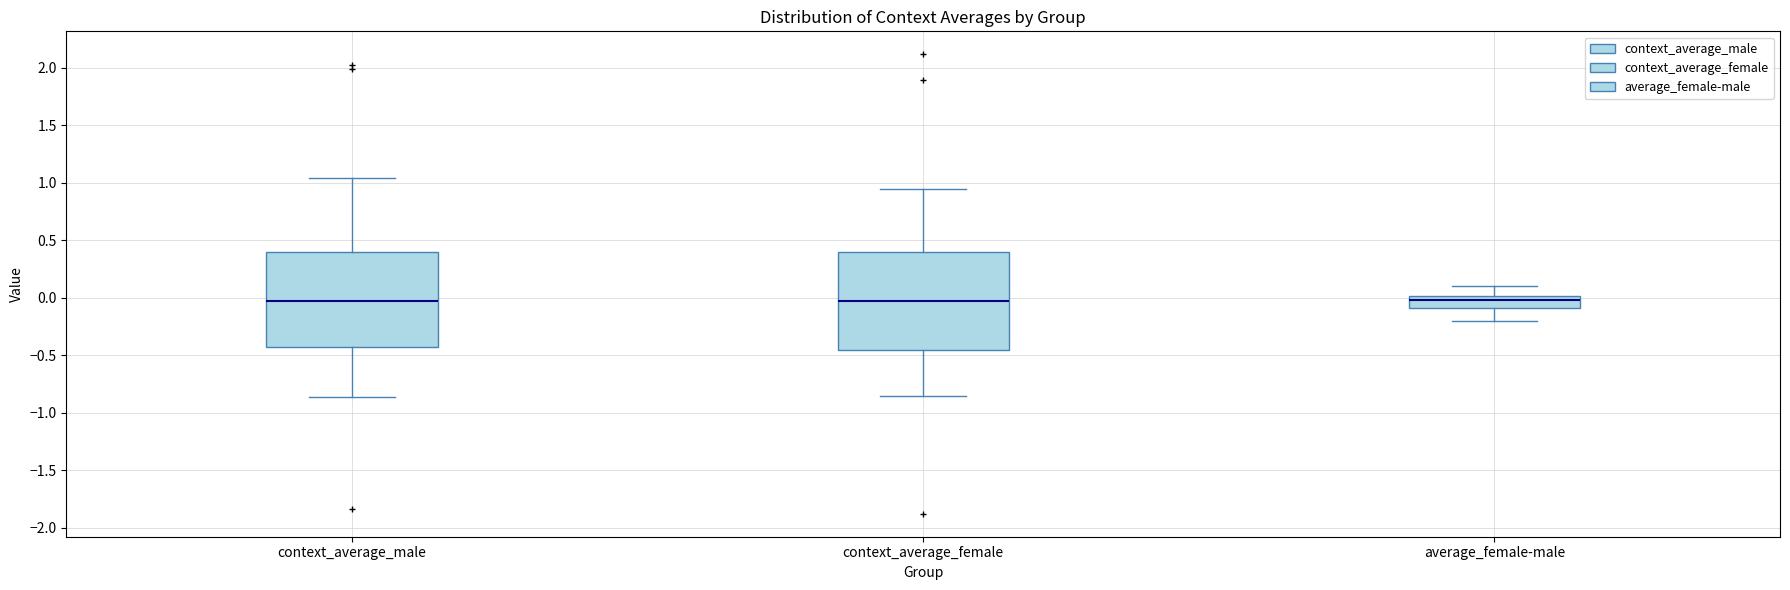

Reading left to right, read every box against the y-axis: the position of its median line, the range the box covers, and the ends of its whiskers. The values are not printed on the chart, so give them approximately, as read against the axis.

context_average_male: median -0.05, box -0.45 to 0.40, whiskers -0.85 to 1.05
context_average_female: median -0.05, box -0.45 to 0.40, whiskers -0.85 to 0.95
average_female-male: median 0.00 (inside the box), box -0.10 to 0.00, whiskers -0.20 to 0.10